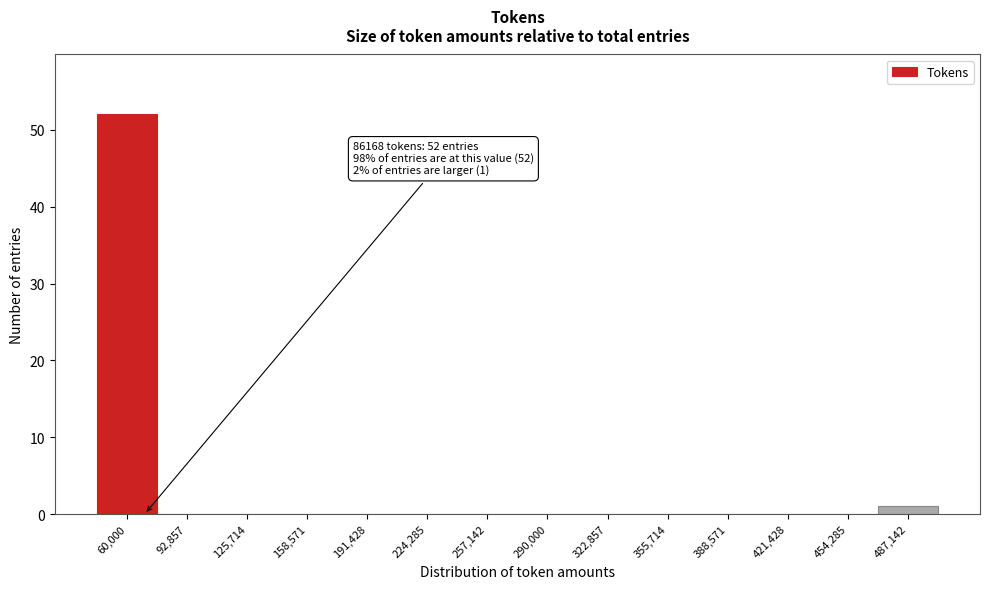

Reading left to right, what are all the values shown in this chart?

60,000=52	92,857=0	125,714=0	158,571=0	191,428=0	224,285=0	257,142=0	290,000=0	322,857=0	355,714=0	388,571=0	421,428=0	454,285=0	487,142=1